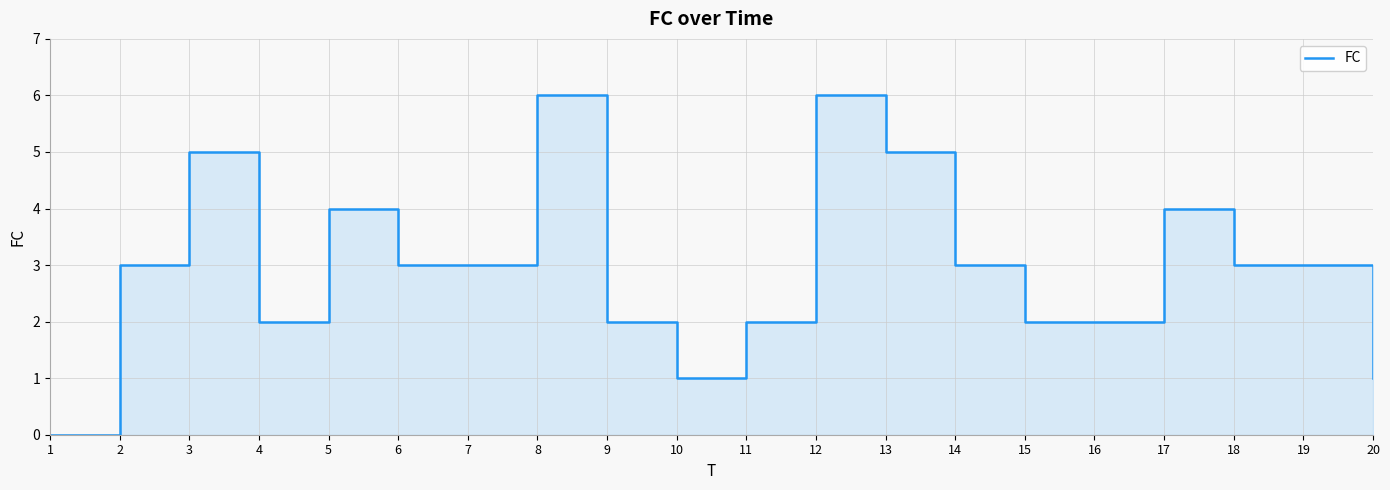

At which label is the value closest to 3?

2